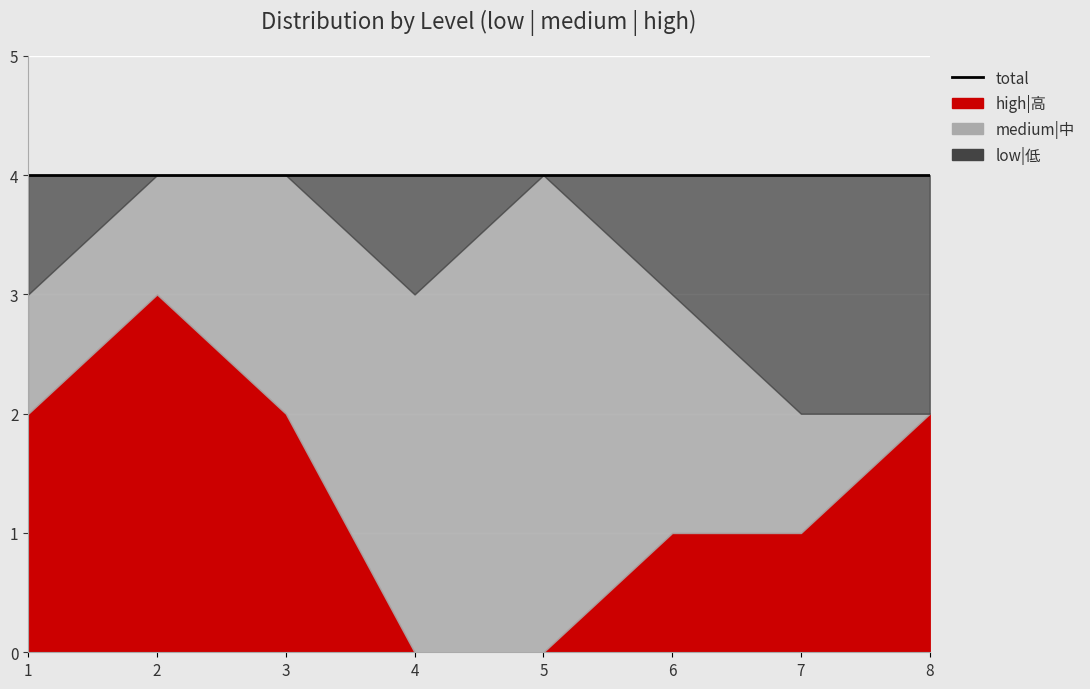

How many values in the low|低 series are below 1?

3